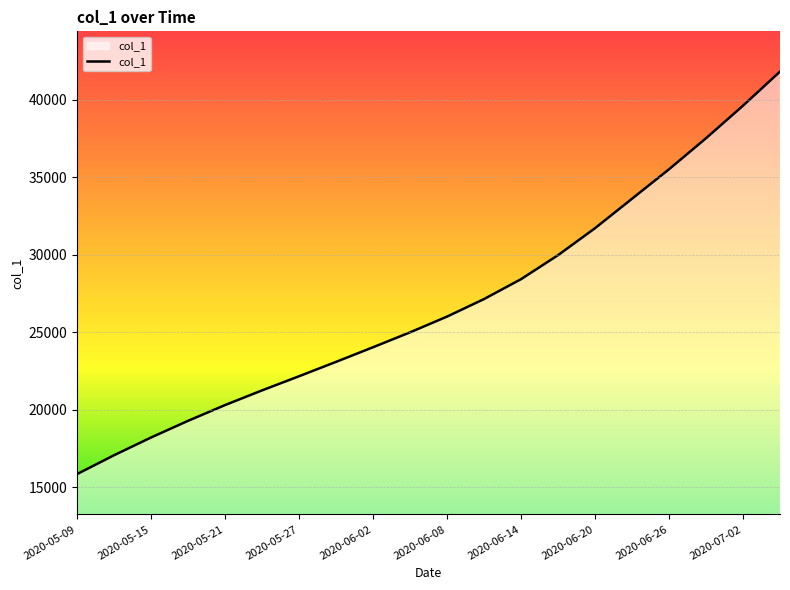

What is the greatest value displayed?

41800.0